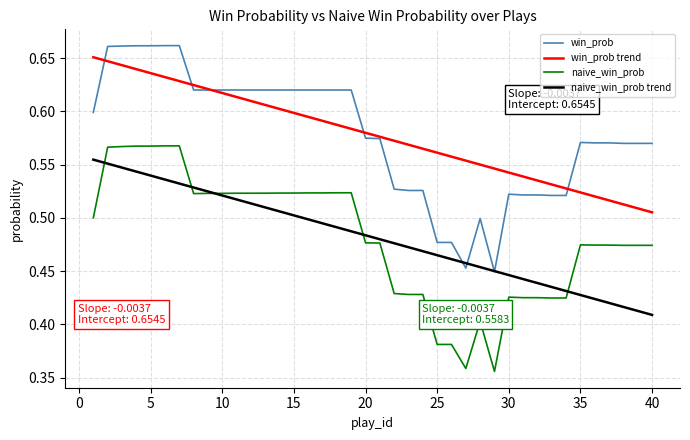

Reading right to left, what are all the values shown in this chart?

win_prob: 0.6	0.6	0.6	0.6	0.6	0.6	0.5	0.5	0.5	0.5	0.5	0.4	0.5	0.5	0.5	0.5	0.5	0.5	0.5	0.6	0.6	0.6	0.6	0.6	0.6	0.6	0.6	0.6	0.6	0.6	0.6	0.6	0.6	0.7	0.7	0.7	0.7	0.7	0.7	0.6
win_prob trend: 0.5	0.5	0.5	0.5	0.5	0.5	0.5	0.5	0.5	0.5	0.5	0.5	0.5	0.6	0.6	0.6	0.6	0.6	0.6	0.6	0.6	0.6	0.6	0.6	0.6	0.6	0.6	0.6	0.6	0.6	0.6	0.6	0.6	0.6	0.6	0.6	0.6	0.6	0.6	0.7
naive_win_prob: 0.5	0.5	0.5	0.5	0.5	0.5	0.4	0.4	0.4	0.4	0.4	0.4	0.4	0.4	0.4	0.4	0.4	0.4	0.4	0.5	0.5	0.5	0.5	0.5	0.5	0.5	0.5	0.5	0.5	0.5	0.5	0.5	0.5	0.6	0.6	0.6	0.6	0.6	0.6	0.5
naive_win_prob trend: 0.4	0.4	0.4	0.4	0.4	0.4	0.4	0.4	0.4	0.4	0.4	0.4	0.5	0.5	0.5	0.5	0.5	0.5	0.5	0.5	0.5	0.5	0.5	0.5	0.5	0.5	0.5	0.5	0.5	0.5	0.5	0.5	0.5	0.5	0.5	0.5	0.5	0.5	0.6	0.6